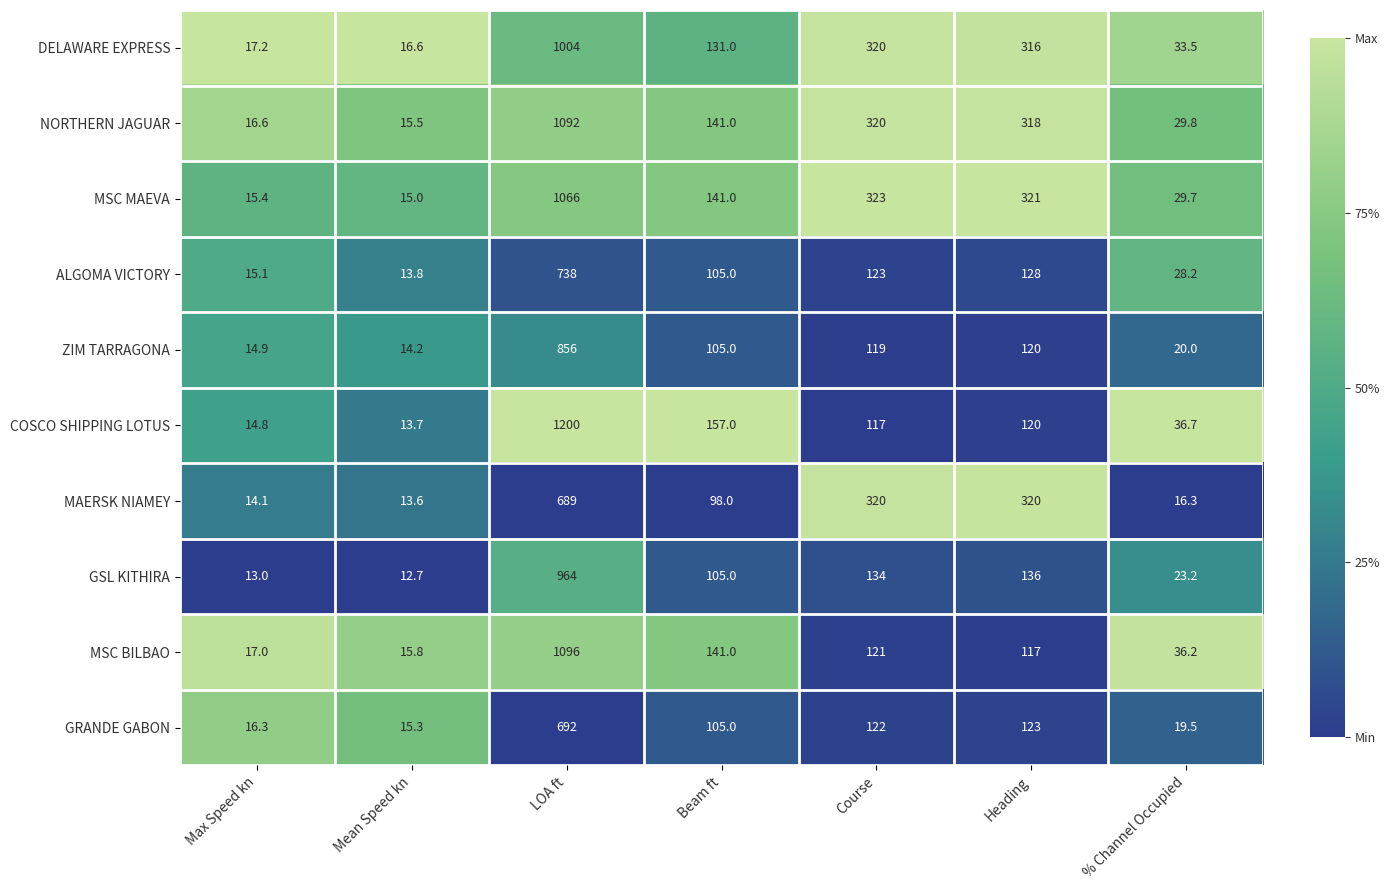

Between Max Speed kn and Course, which series saw the biggest shift?

MSC MAEVA